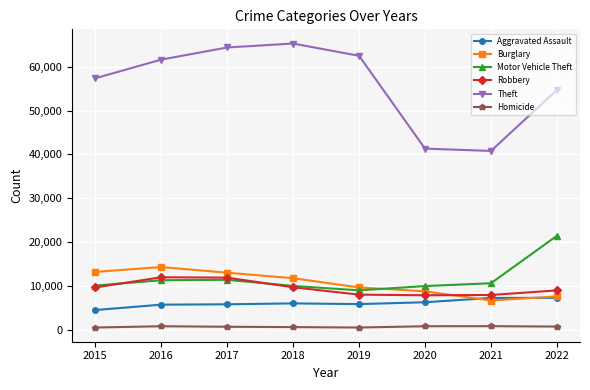

How many distinct data groups are displayed?

6